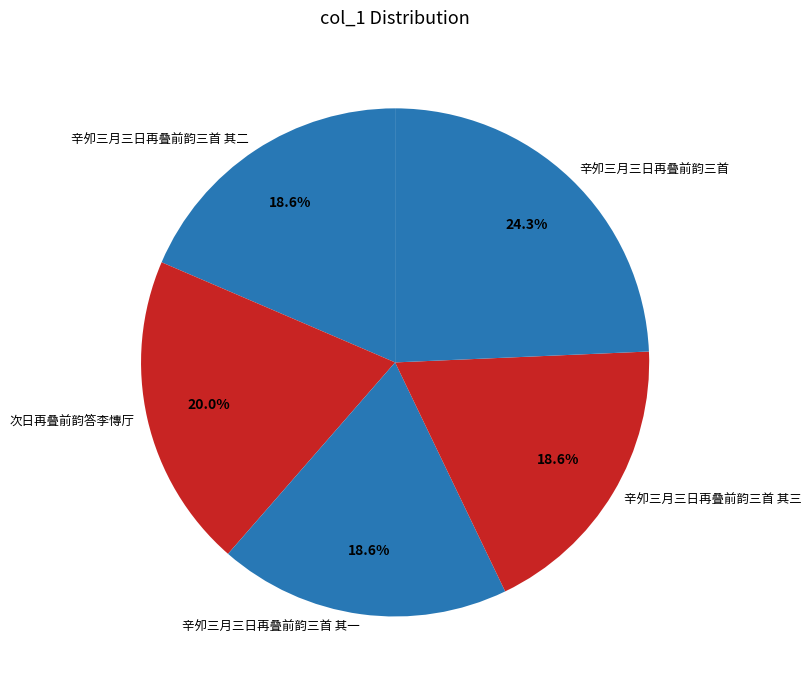

Does 辛夘三月三日再叠前韵三首 其二 account for over 50% of the chart?

No